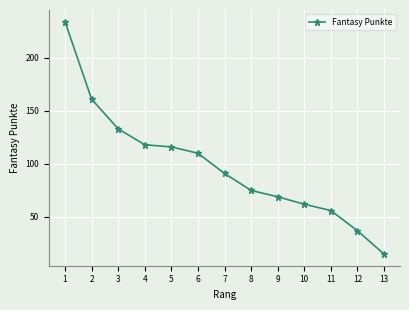

Rank the categories by value from lowest to highest.

13, 12, 11, 10, 9, 8, 7, 6, 5, 4, 3, 2, 1